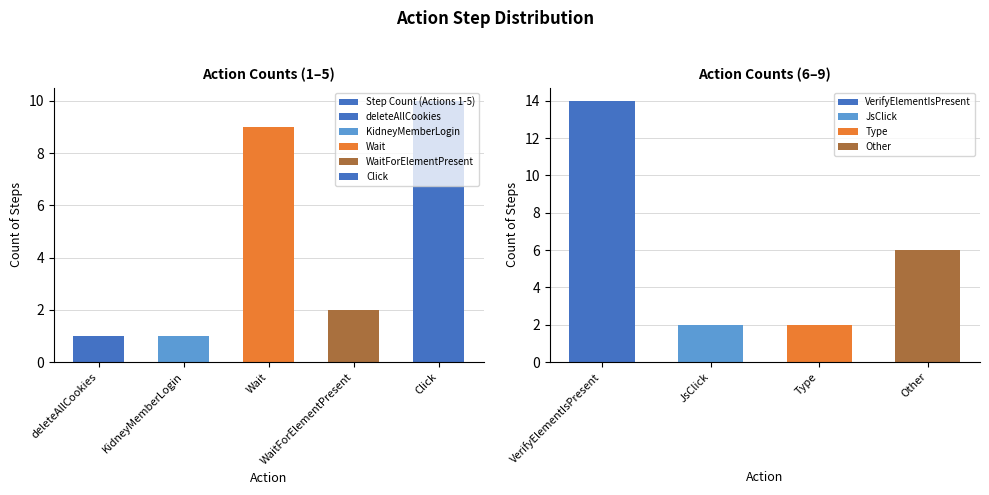

Are the bars horizontal?

No